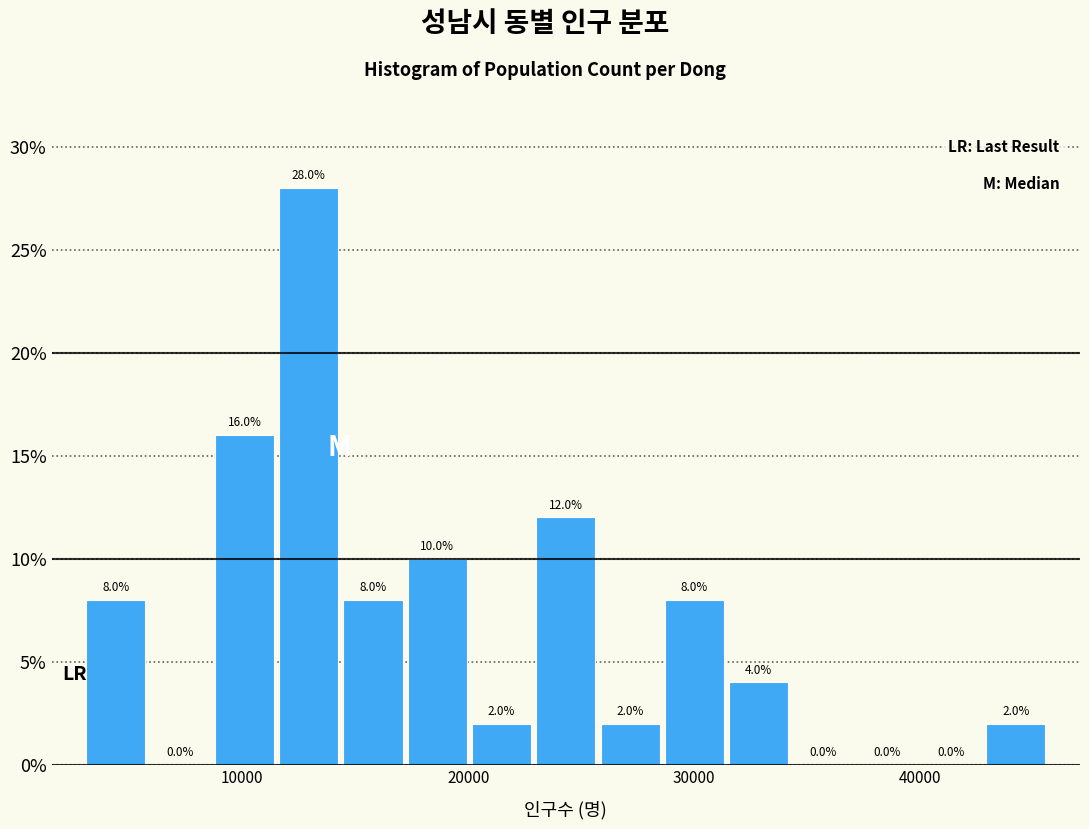

Around what value on the x-axis is the tallest bar? Give the approximate position of its centre, as read against the axis.

13000